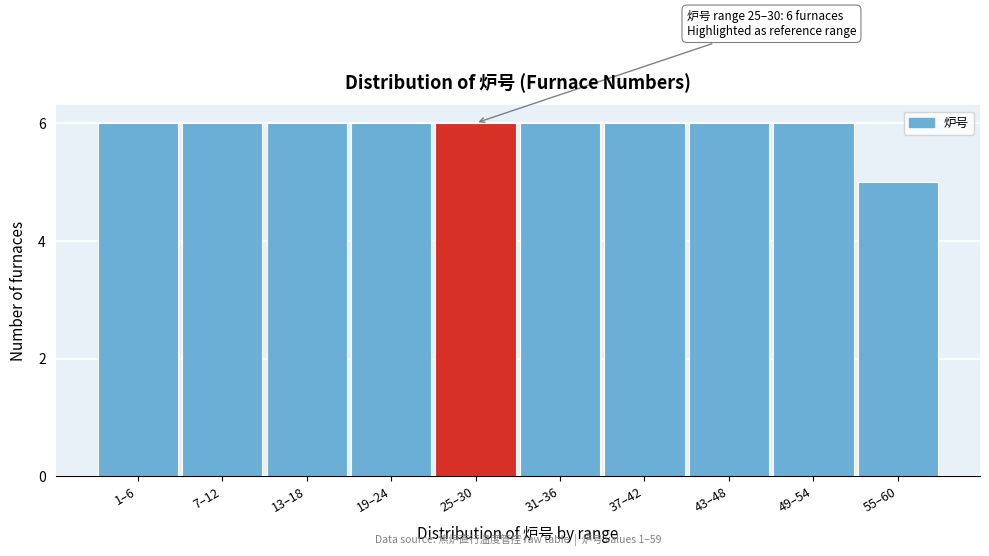

Reading left to right, list all the values displayed in this chart.

1–6=6	7–12=6	13–18=6	19–24=6	25–30=6	31–36=6	37–42=6	43–48=6	49–54=6	55–60=5